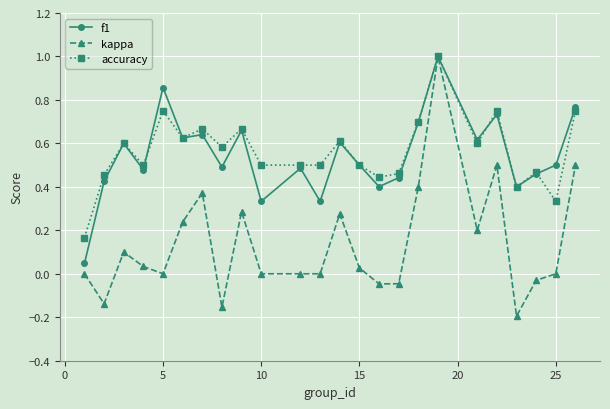

What is the greatest value displayed?

1.0